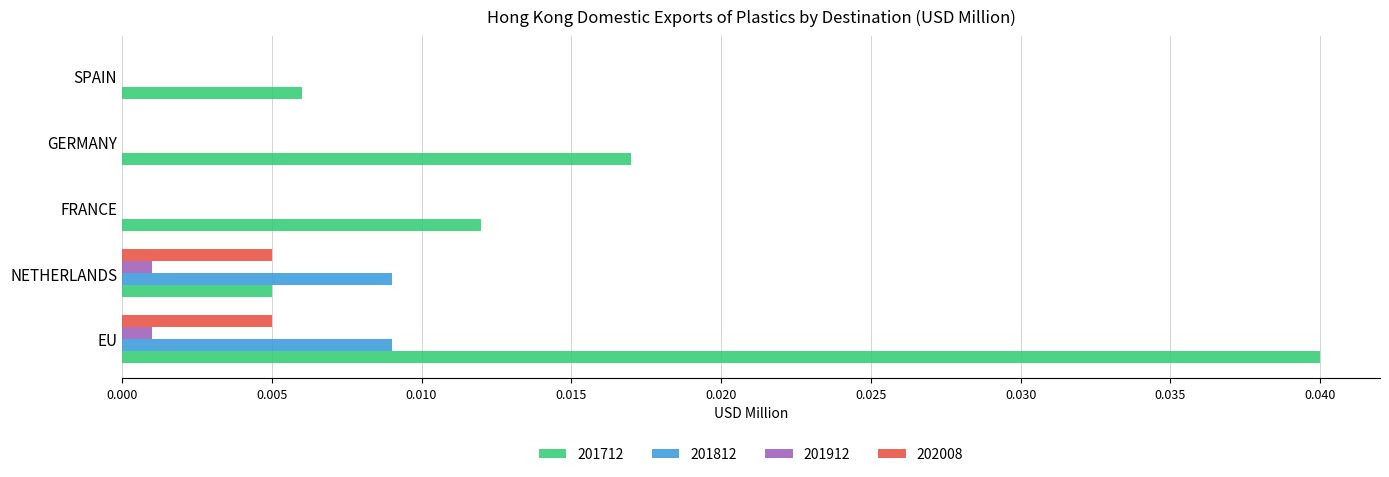

Count the number of categories in the chart.

5